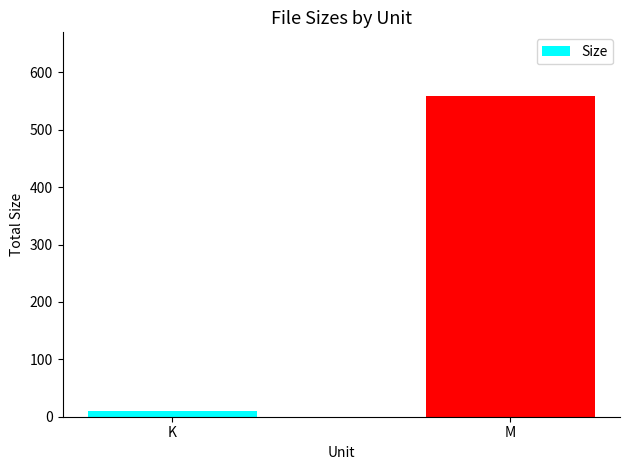

Where does the data first go above 558?

M